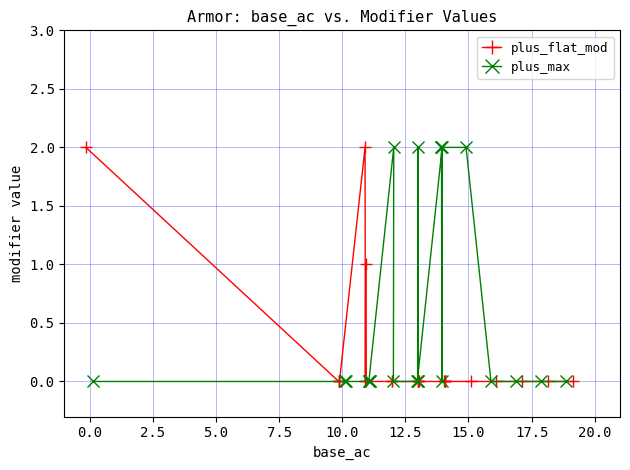

What is the label of the 16th point from the right?

15.0